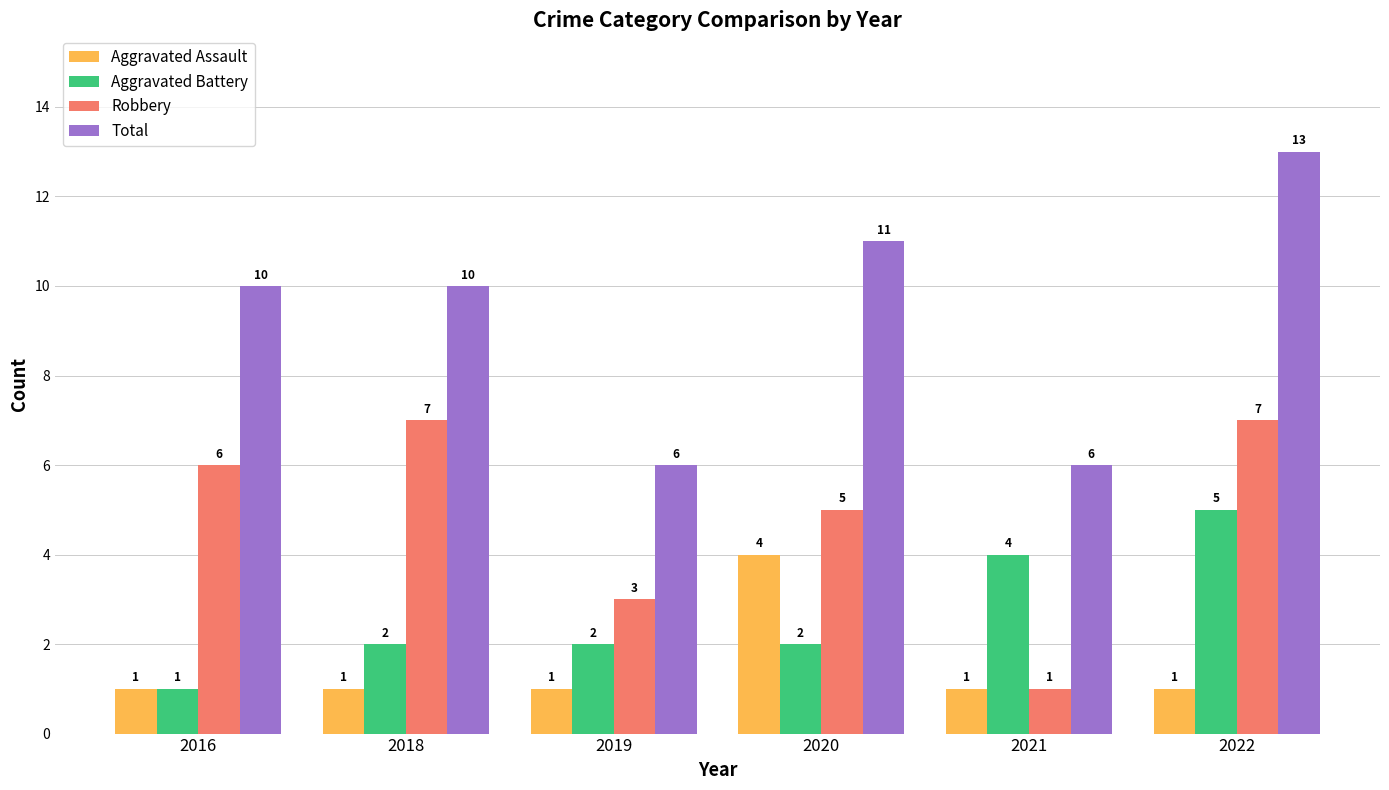

Is it true that Robbery equals 2 at 2020?

False